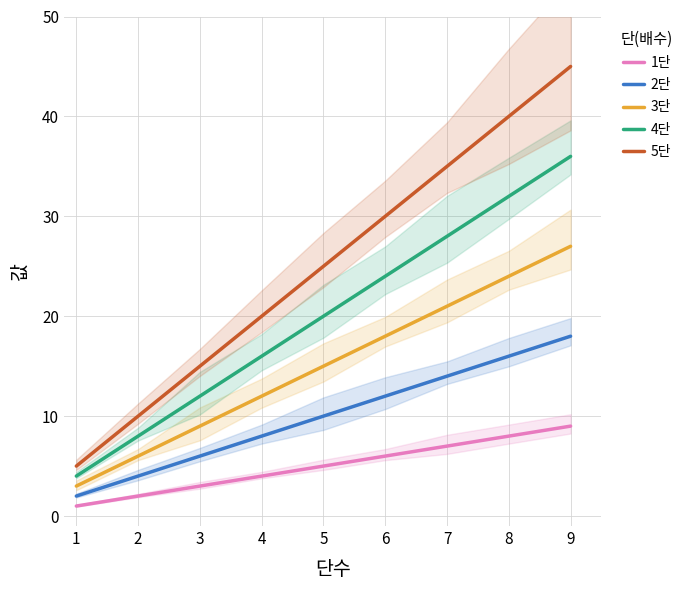

What is the difference between the 1단 values at 0 and 4?

4